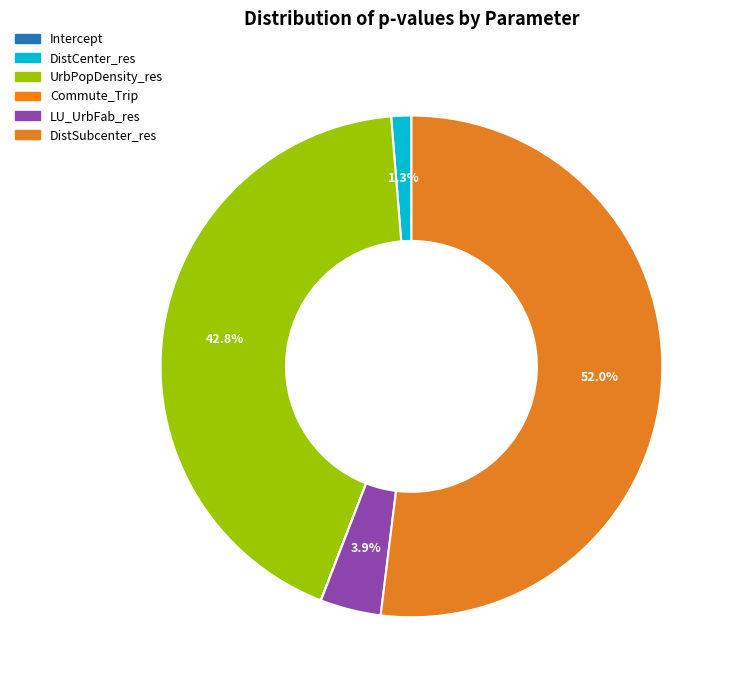

Does any single category account for the majority?

Yes